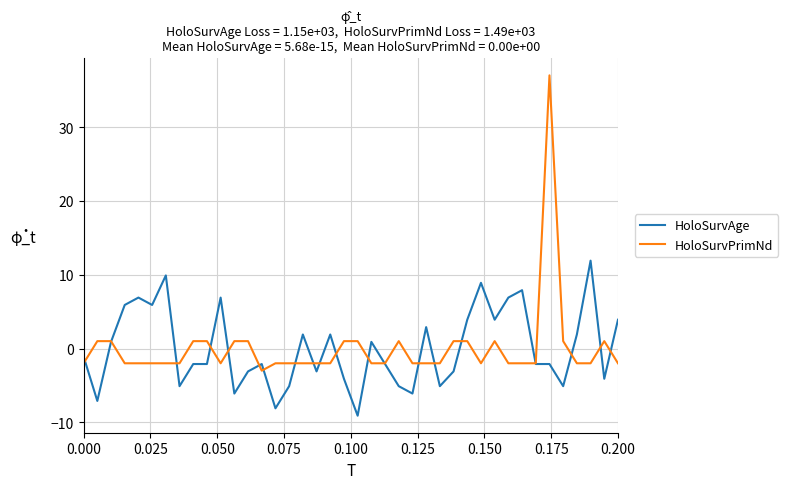

Which series has the widest spread of values?

HoloSurvPrimNd